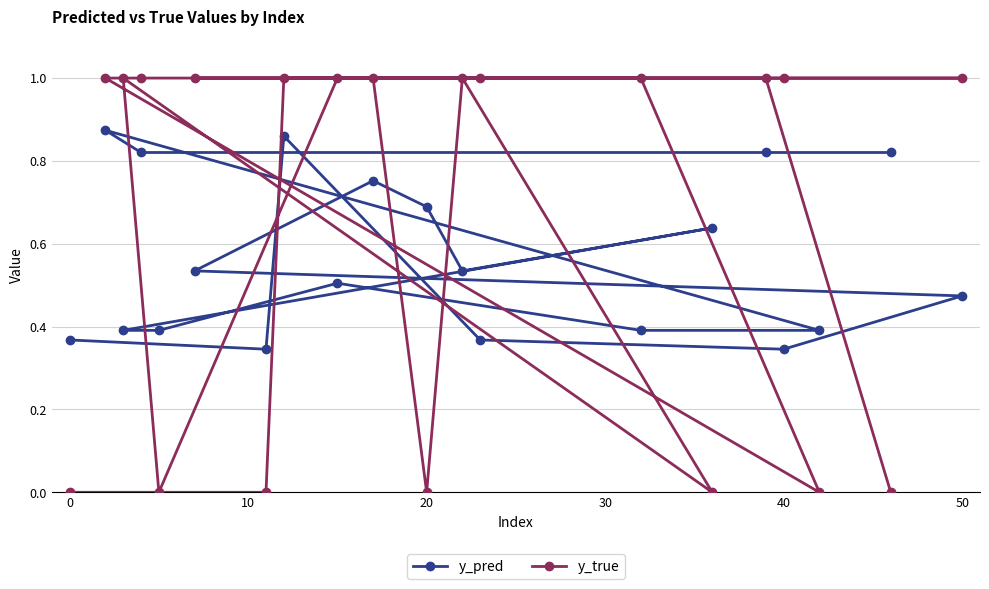

How many times do y_pred and y_true cross each other?

10